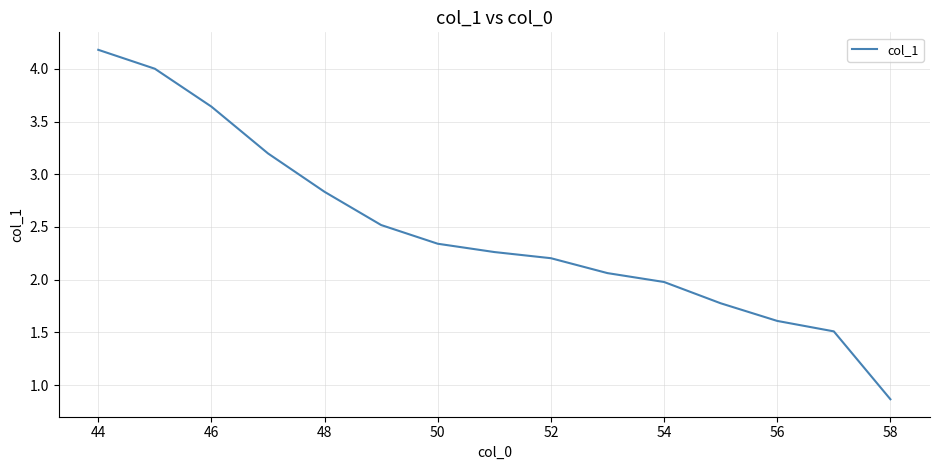

What is the greatest value displayed?

4.2